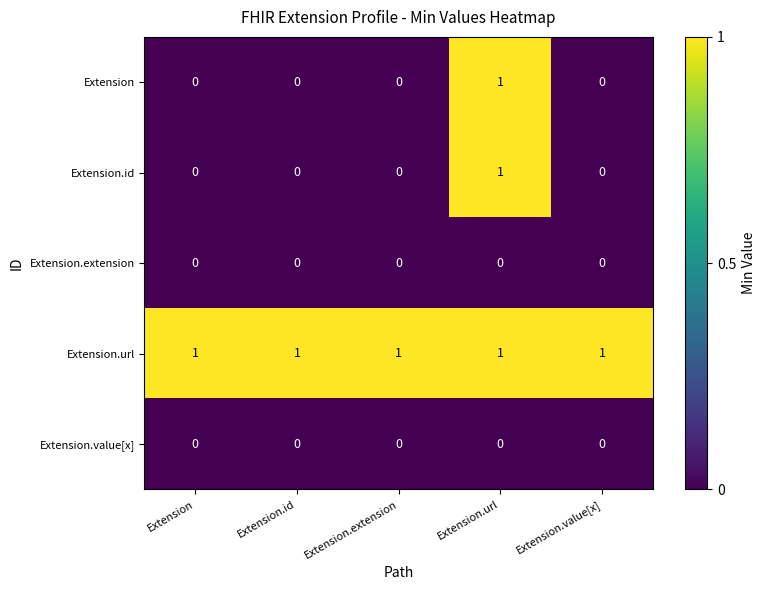

The Extension.id series shows 0 at Extension.extension. True or false?

True